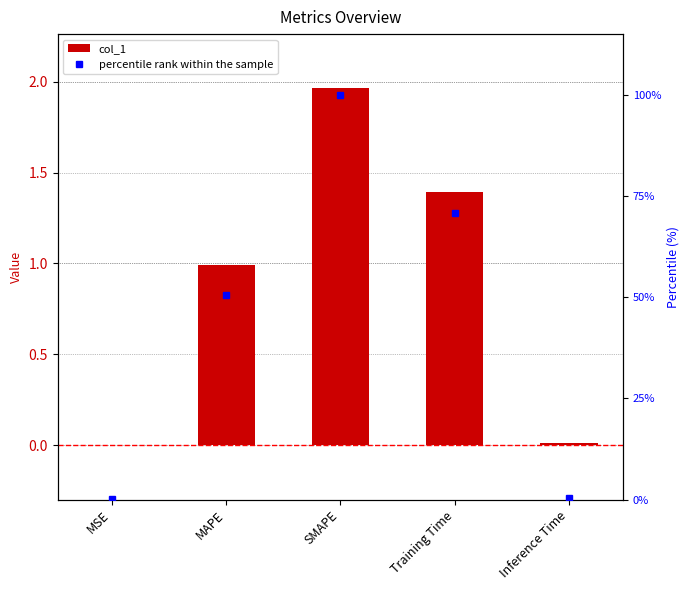

Which category has the lowest value across all series?

MSE